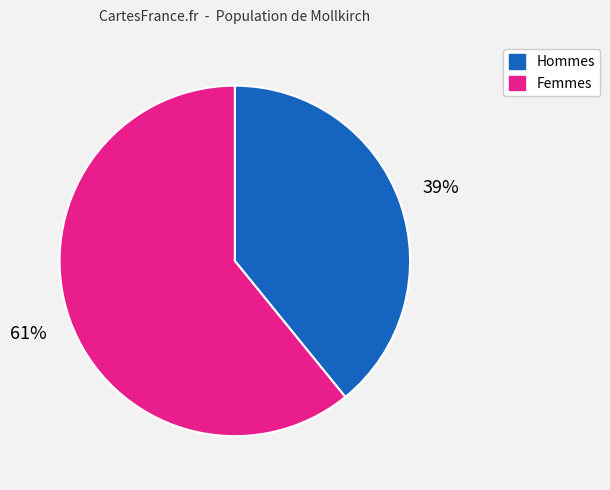

To the nearest percent, what is the average slice percentage?

50%